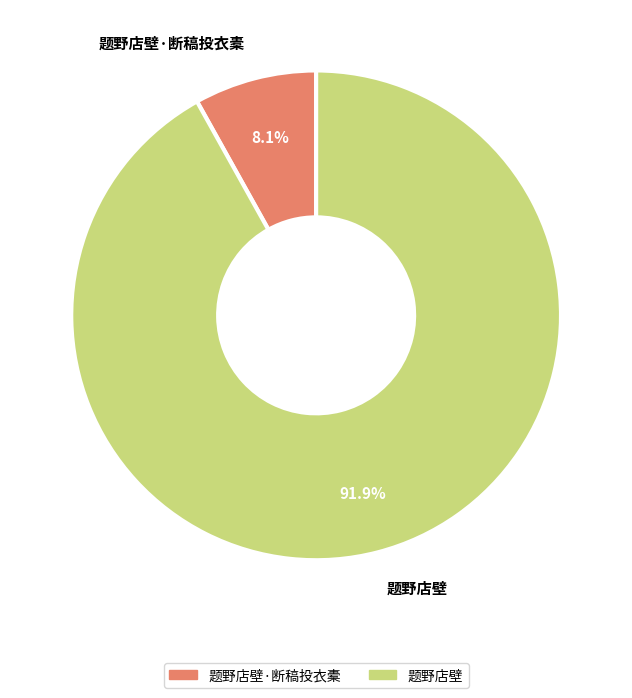

How many slices are in this pie chart?

2